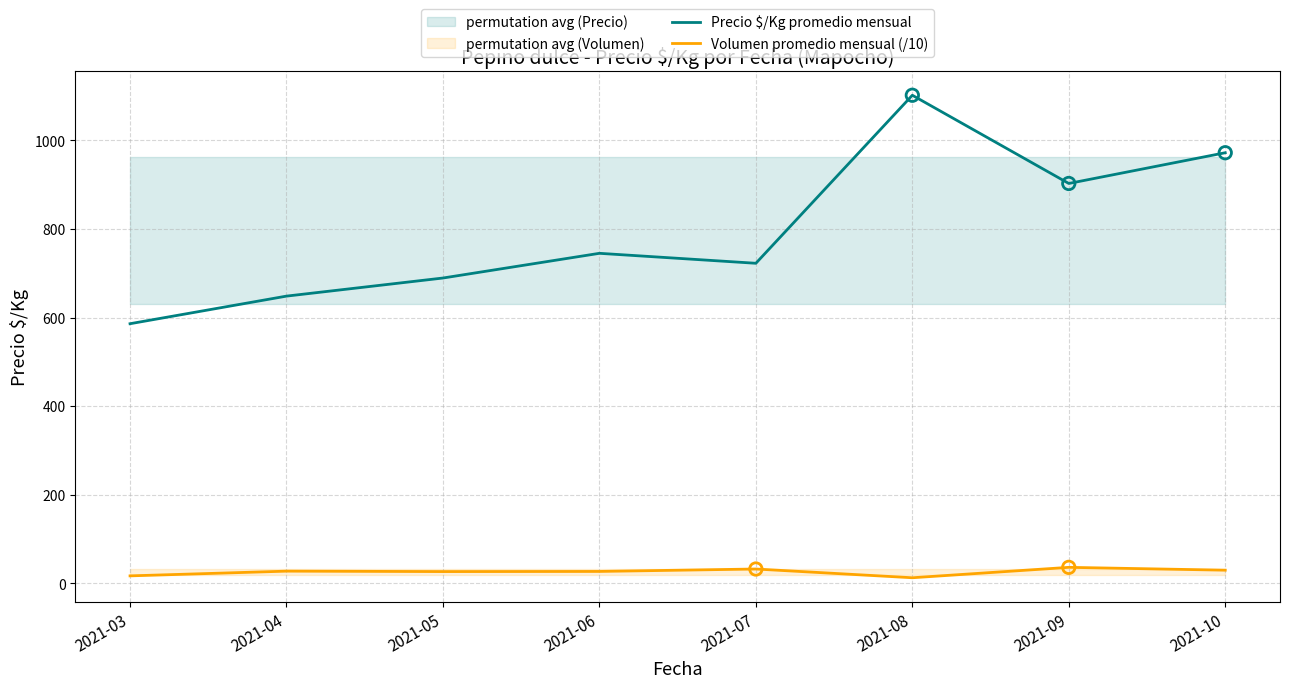

Which series has the largest total across all categories?

Precio $/Kg promedio mensual